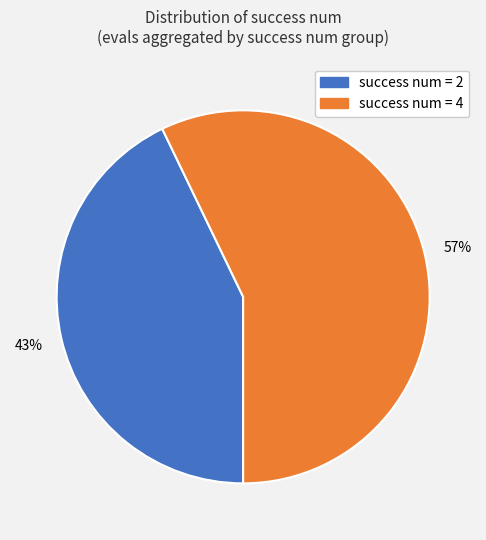

Is the sum of success num = 4 and success num = 2 greater than half?

Yes